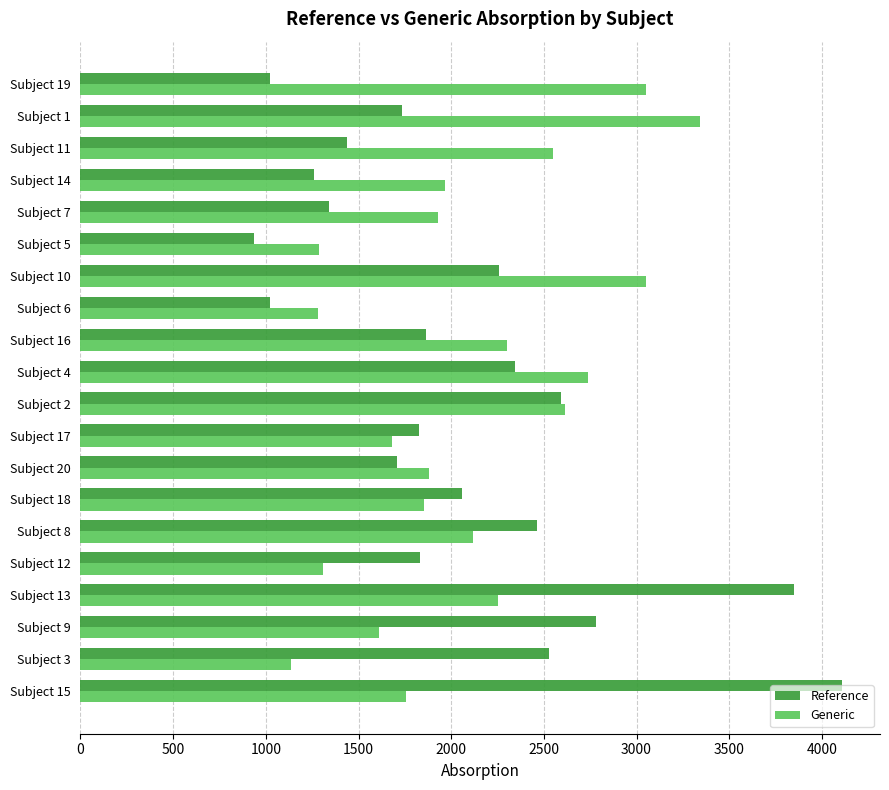

List the series in order of their peak value, highest first.

Reference, Generic